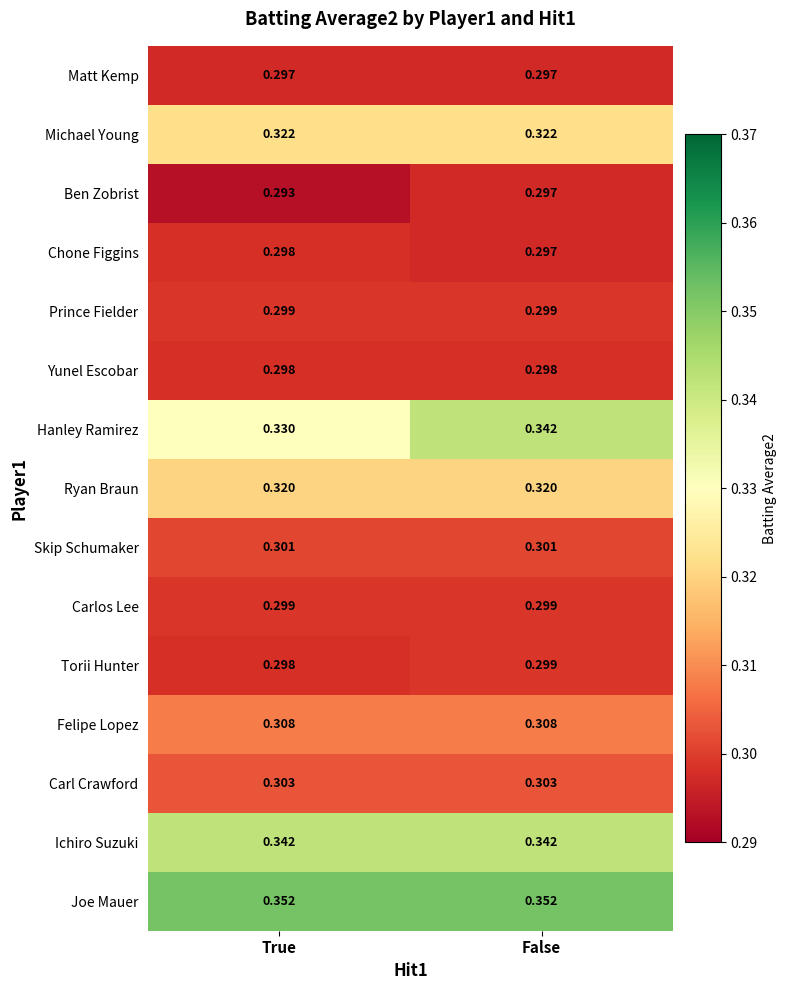

Which series has the largest total across all categories?

Joe Mauer